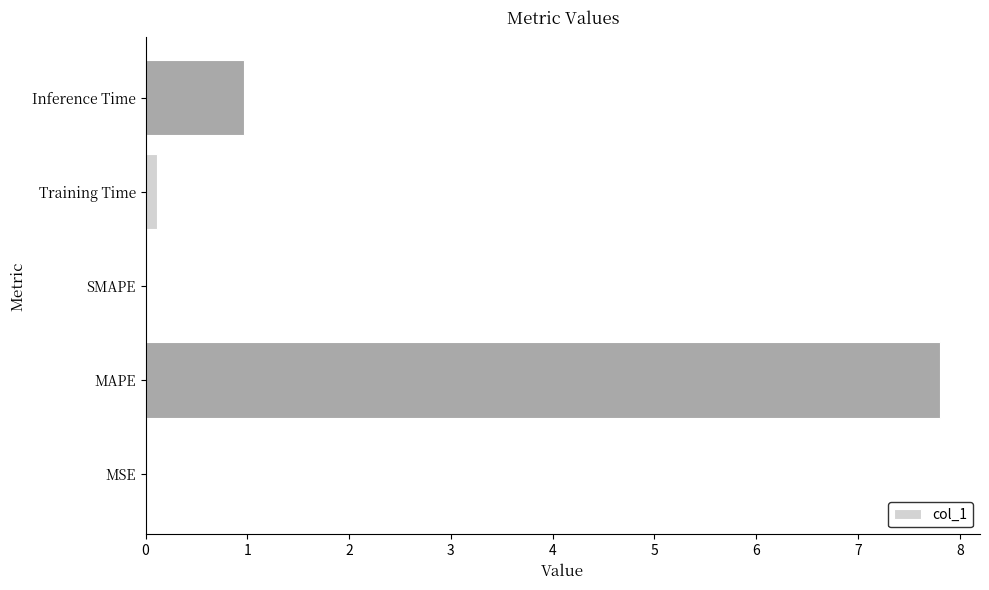

Between MAPE and MSE, which is larger?

MAPE